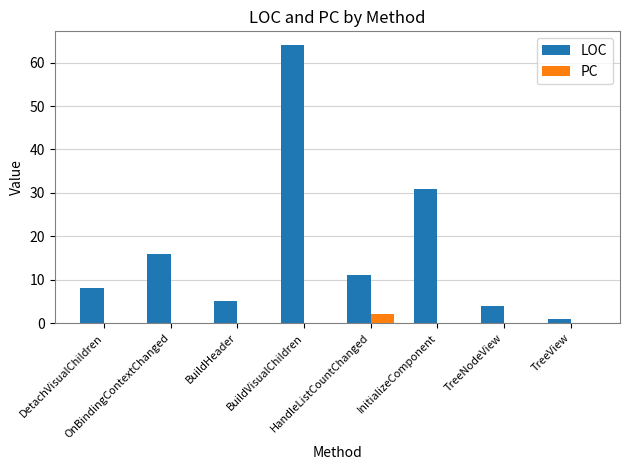

Which series has the largest total across all categories?

LOC